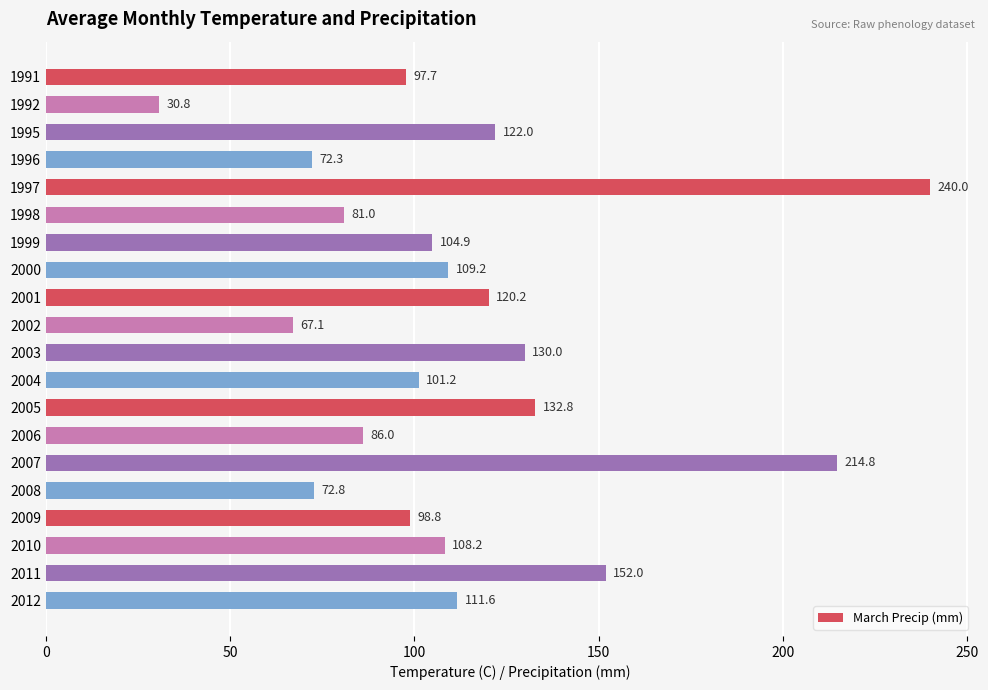

What is the ratio of the value at 1999 to the value at 2002?

1.6